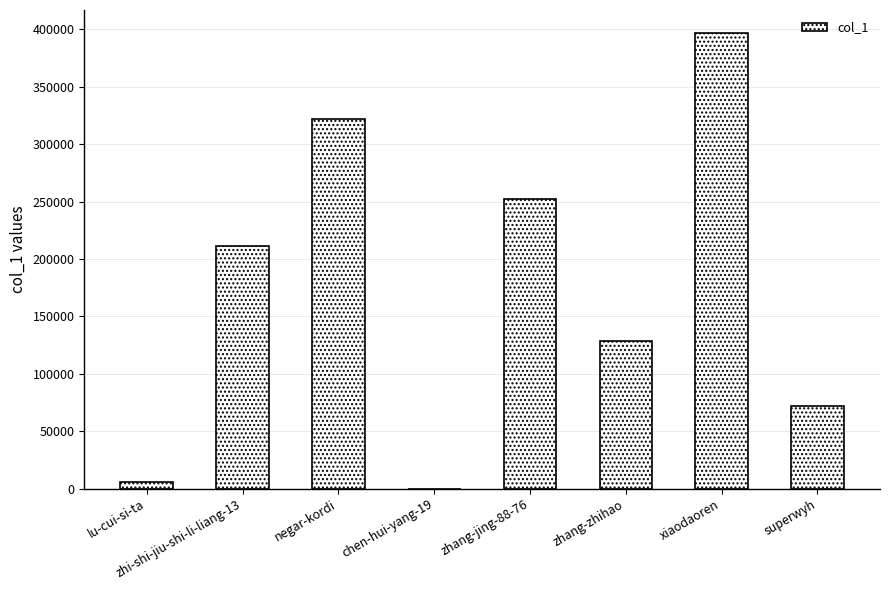

Approximately how many times larger is the value at superwyh compared to negar-kordi?

0.2